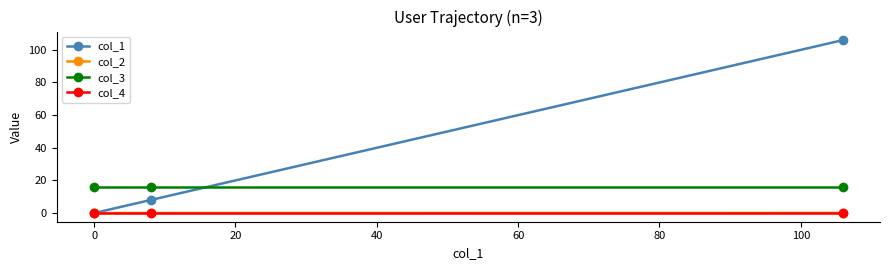

What is the value of the col_1 point at the 3rd from the left?

105.9